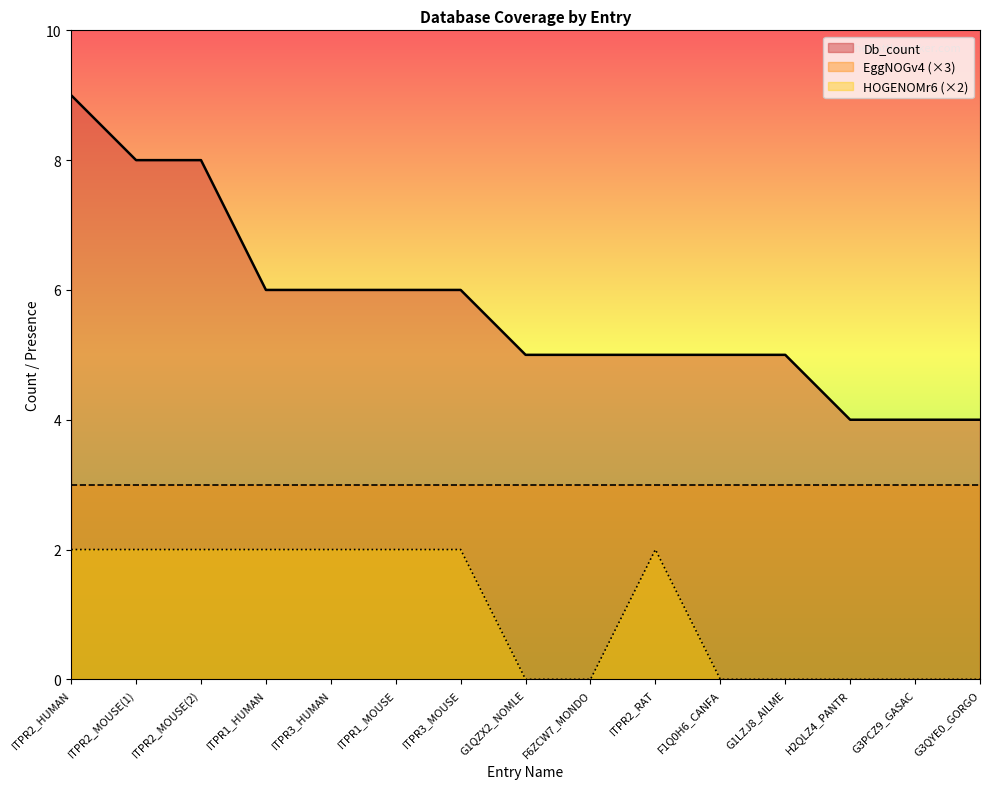

Where is Db_count nearest to the value 6?

ITPR1_HUMAN